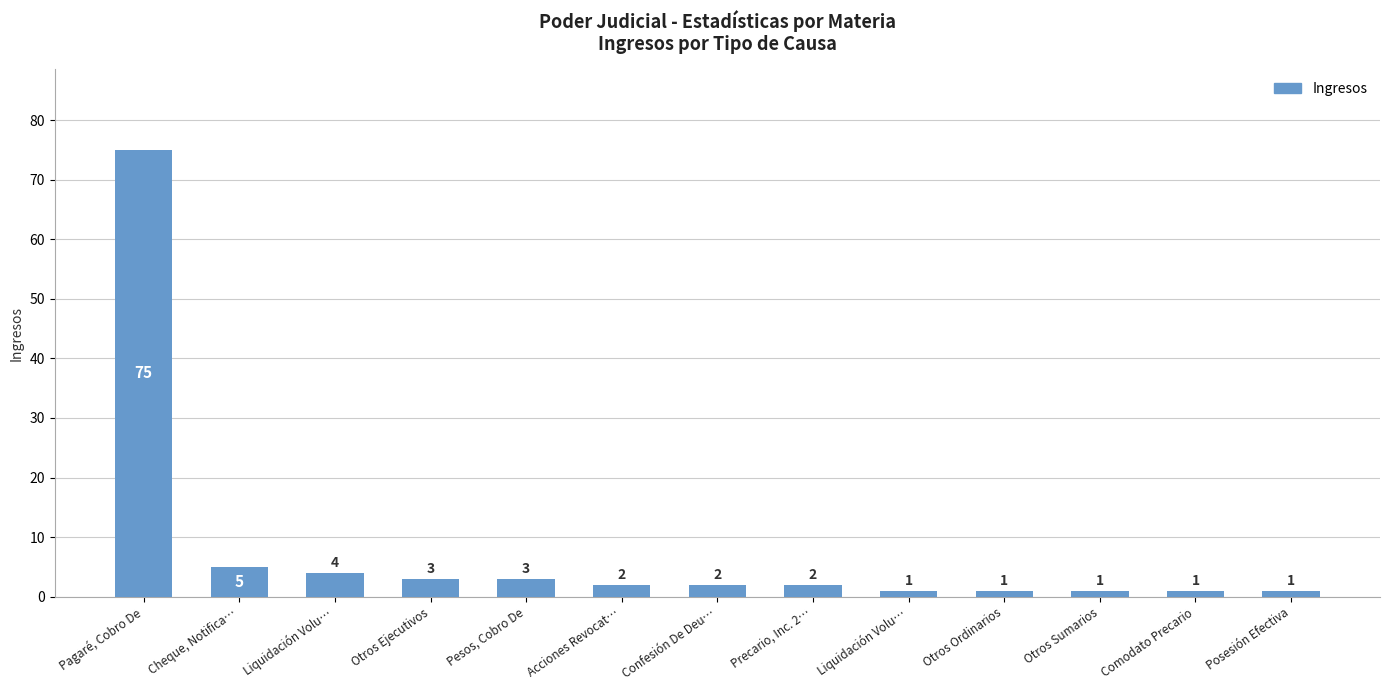

What is the greatest value displayed?

75